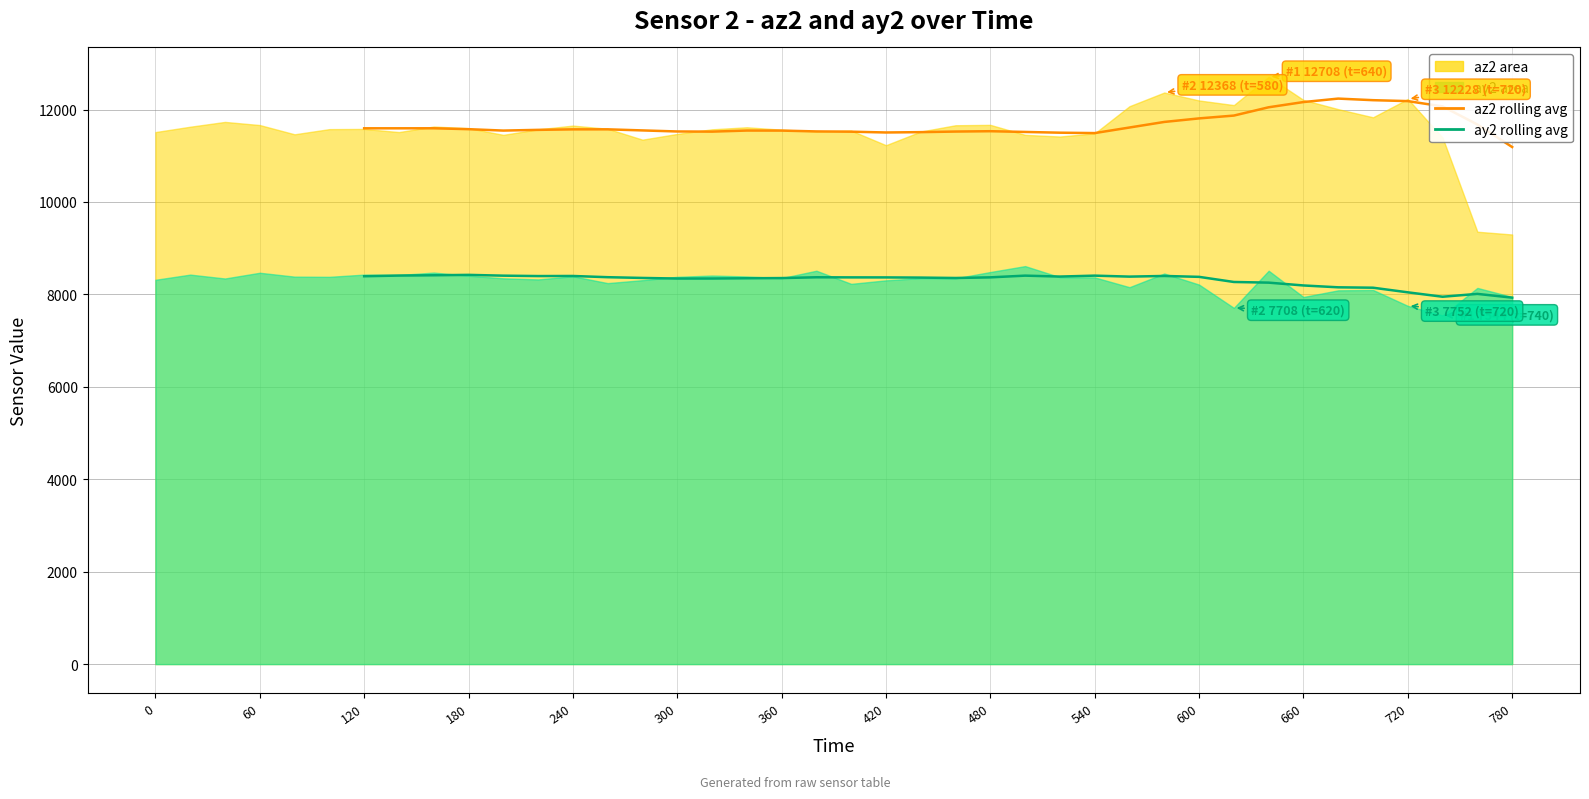

How many az2 rolling avg values are between 11498 and 11676?

23